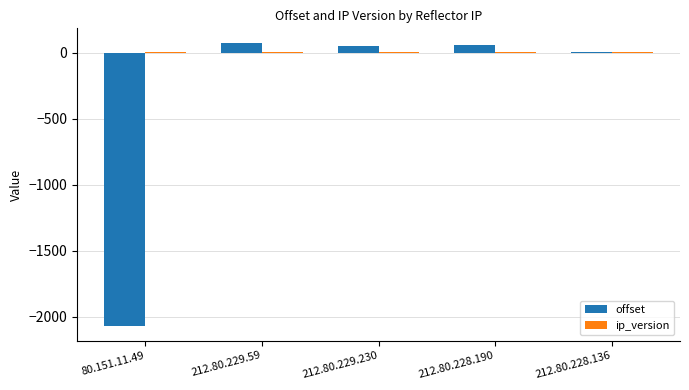

Between 80.151.11.49 and 212.80.229.59, which series saw the biggest shift?

offset